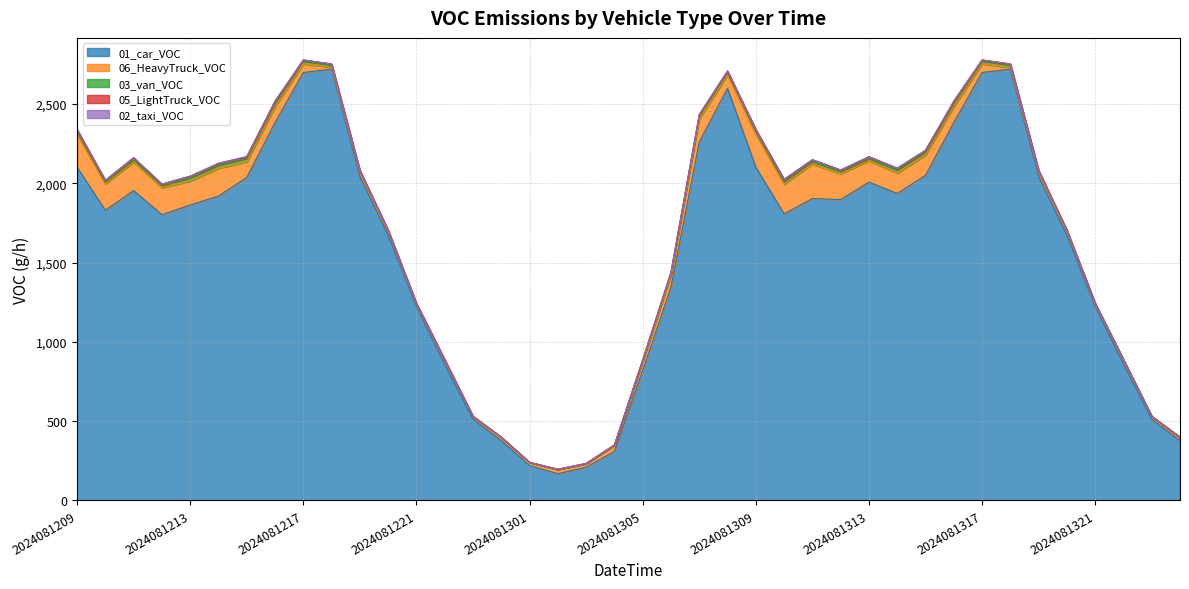

At which category does 01_car_VOC reach its first local valley?

2024081210